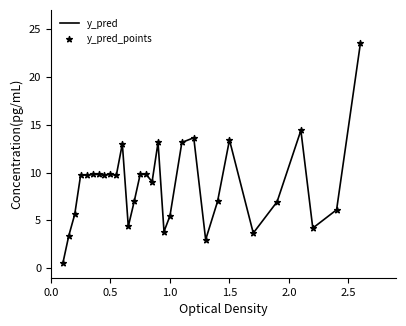

What is the maximum value shown in the chart?

23.5